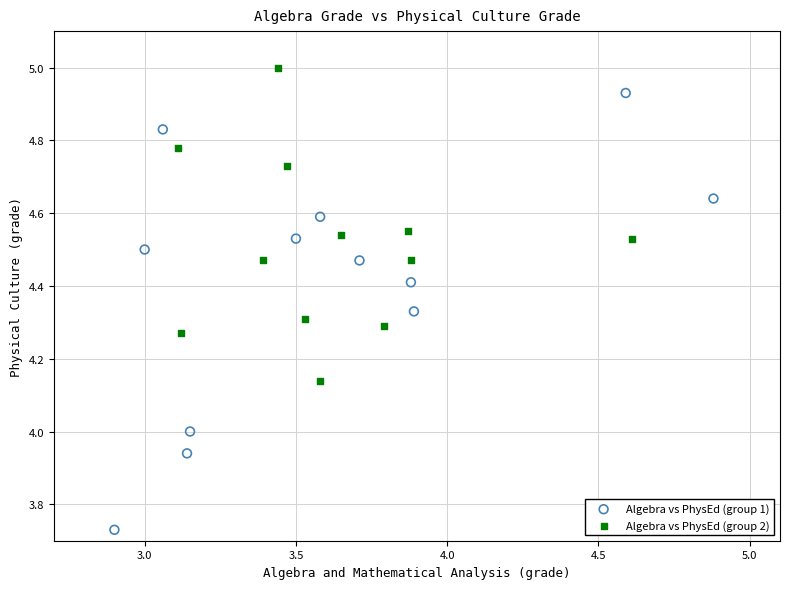

Which series has the largest Y range (max minus min)?

Algebra vs PhysEd (group 1)